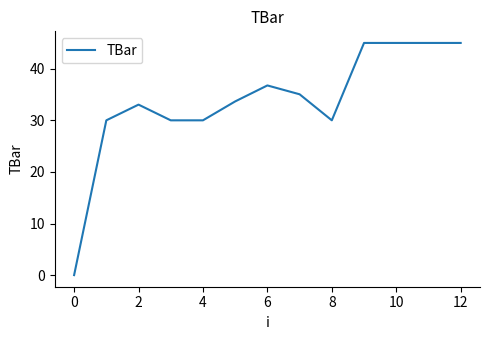

What is the greatest value displayed?

45.0